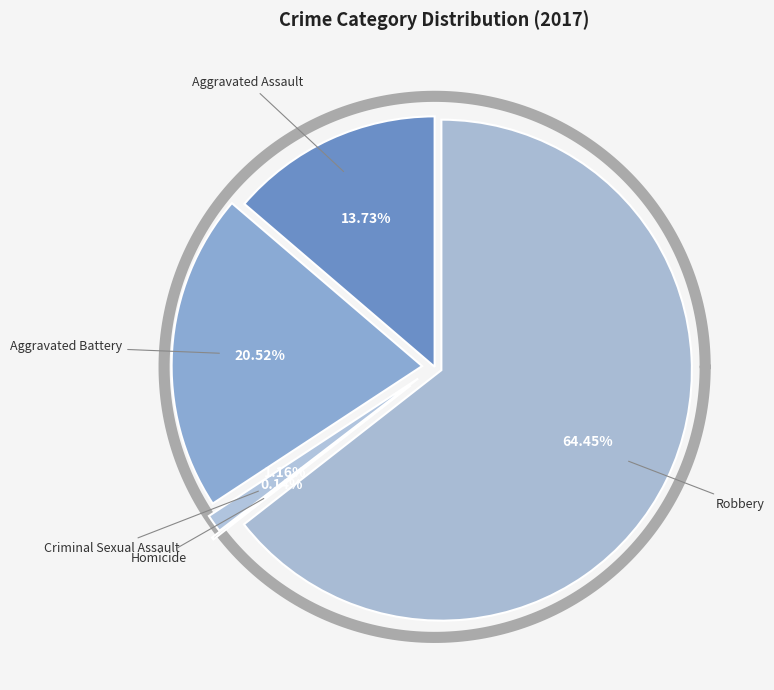

What is the majority slice?

Robbery